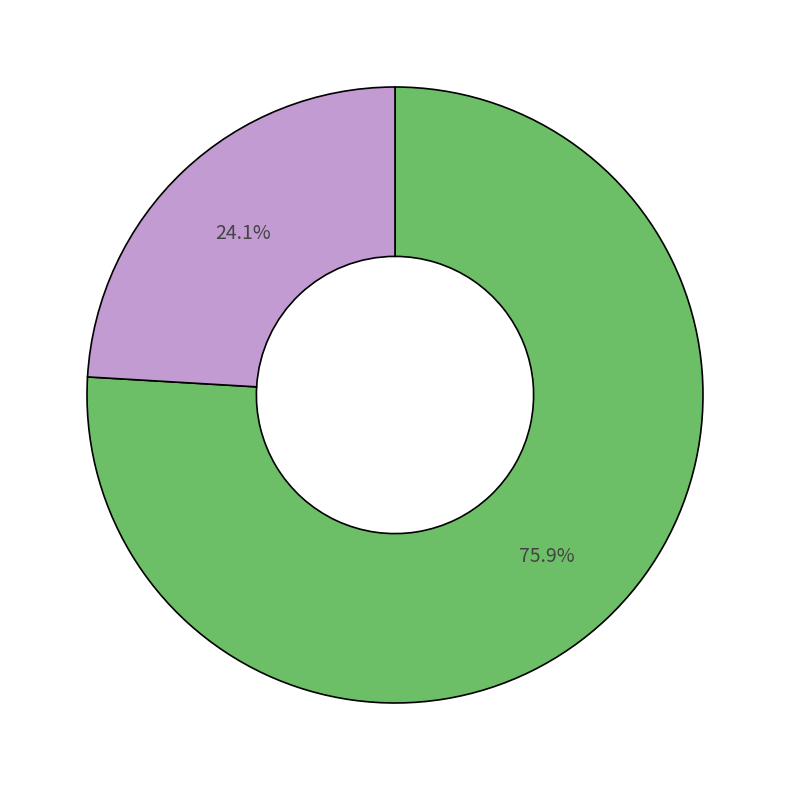

Is there any slice that represents more than half of the pie?

Yes